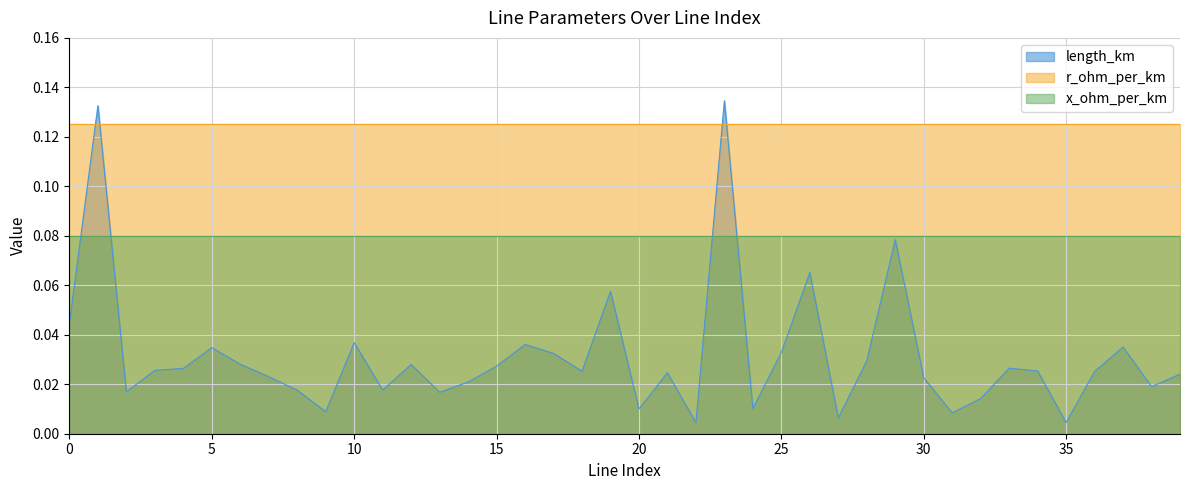

Is it true that length_km equals 0.0 at 26?

False